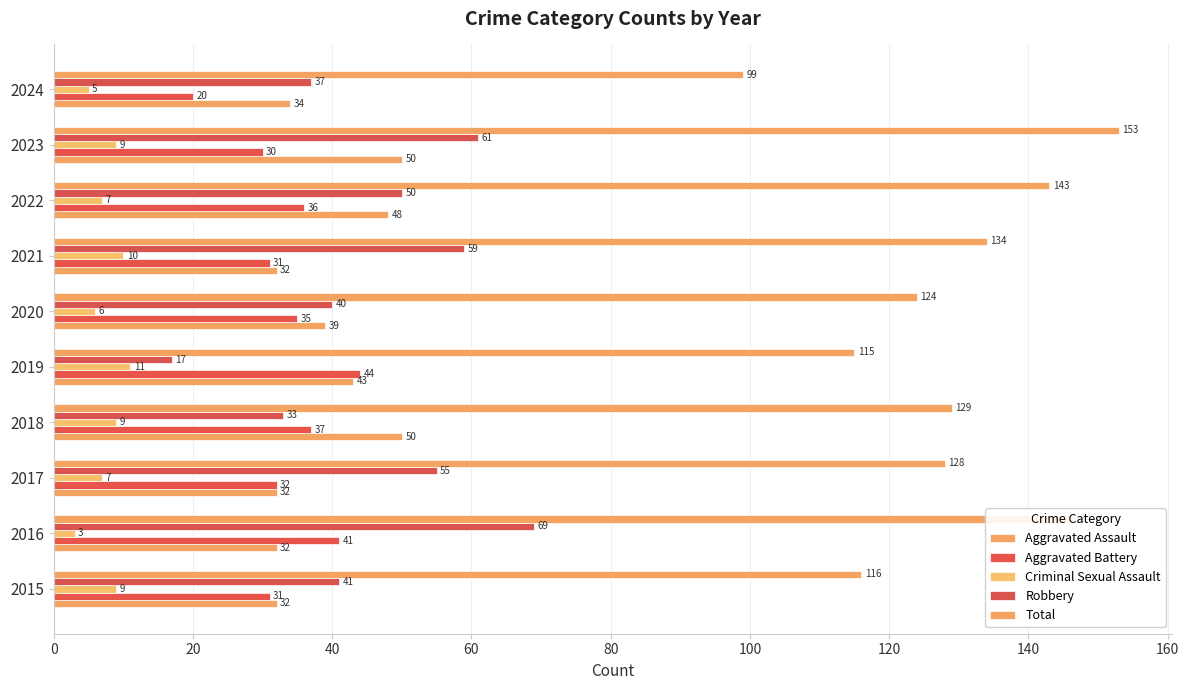

How many distinct data groups are displayed?

5